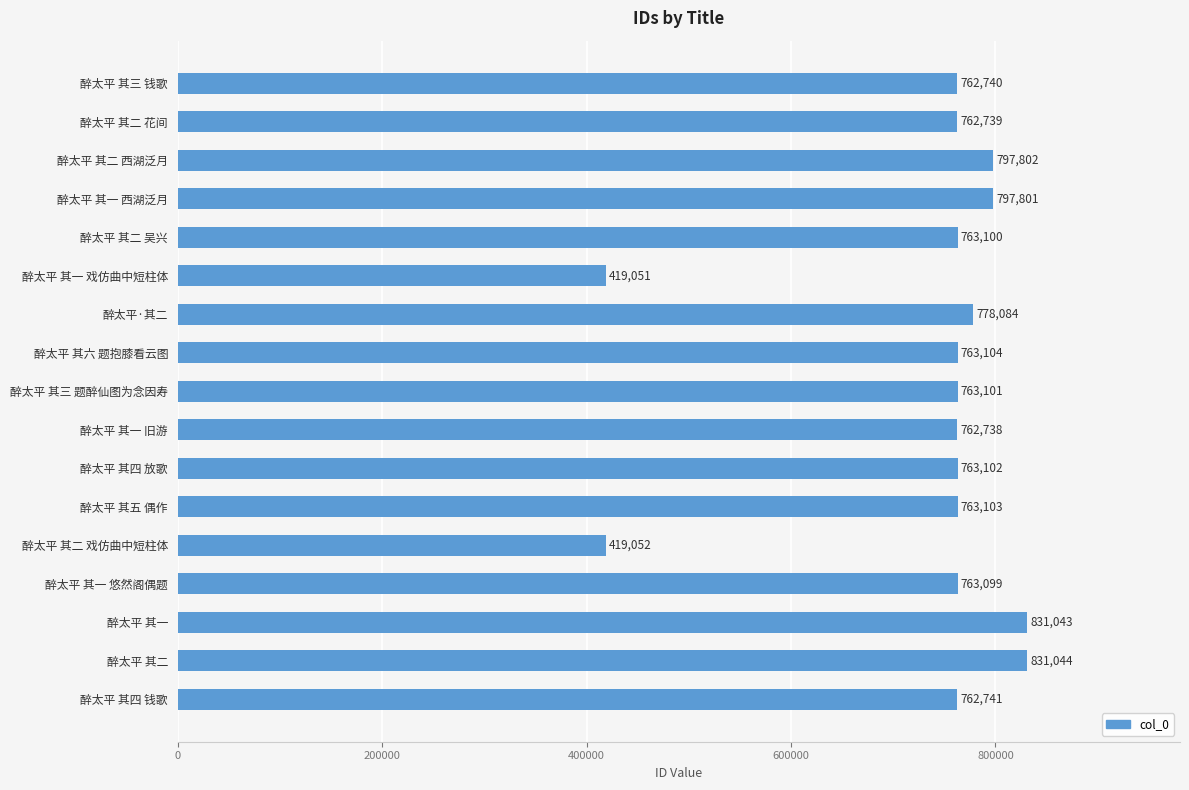

What is the minimum value shown in the chart?

419051